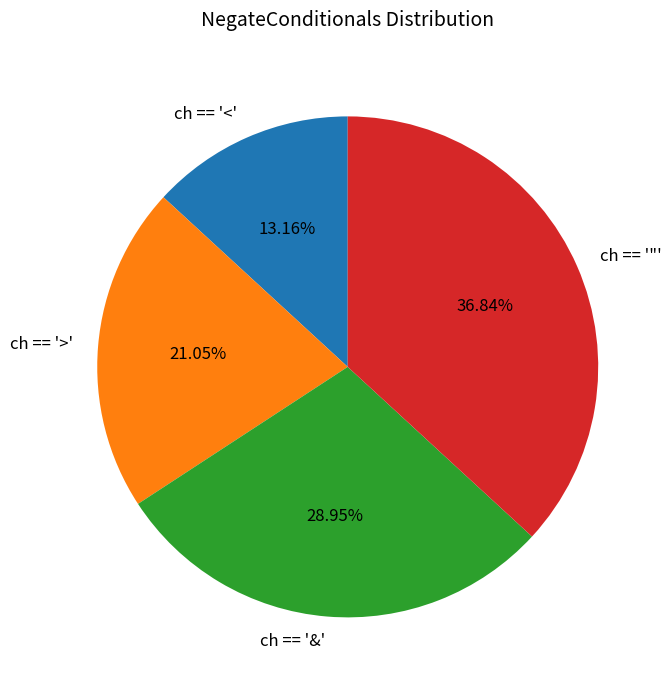

To the nearest percent, what percentage of the pie is ch == '>'?

21%